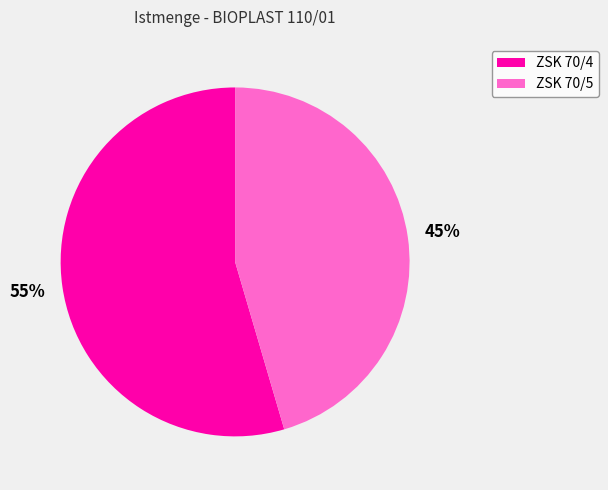

Rank the categories by value from highest to lowest.

ZSK 70/4, ZSK 70/5